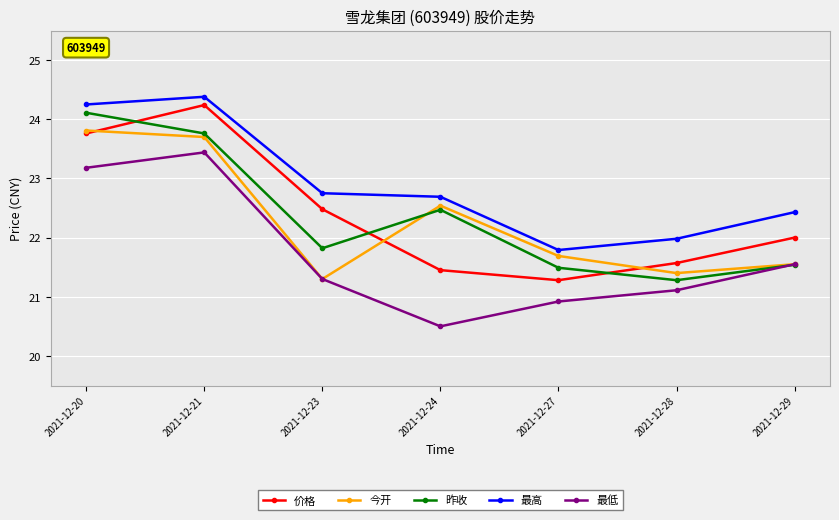

How many categories are shown in the chart?

7